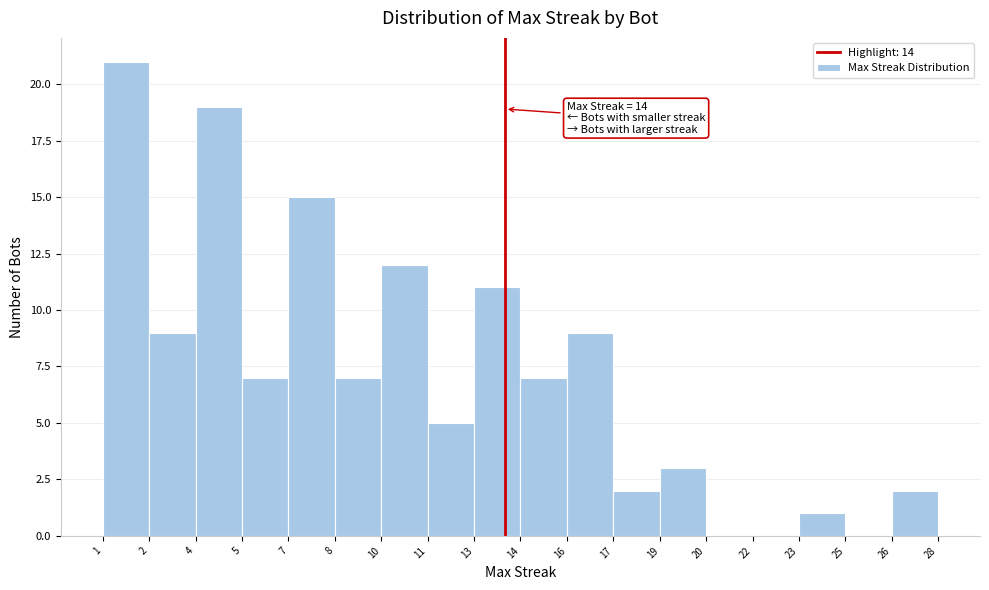

Reading left to right, list all the values displayed in this chart.

1=21	2=9	4=19	5=7	7=15	8=7	10=12	11=5	13=11	14=7	16=9	17=2	19=3	20=0	22=0	23=1	25=0	26=2